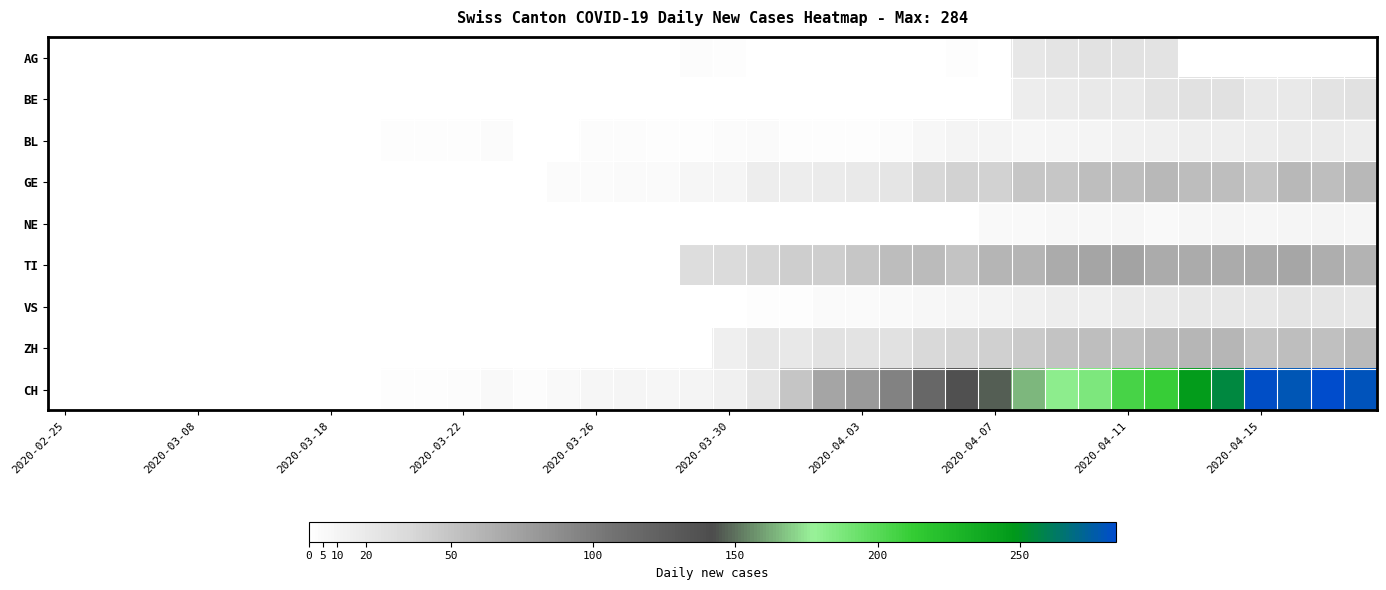

How many categories are shown in the chart?

40